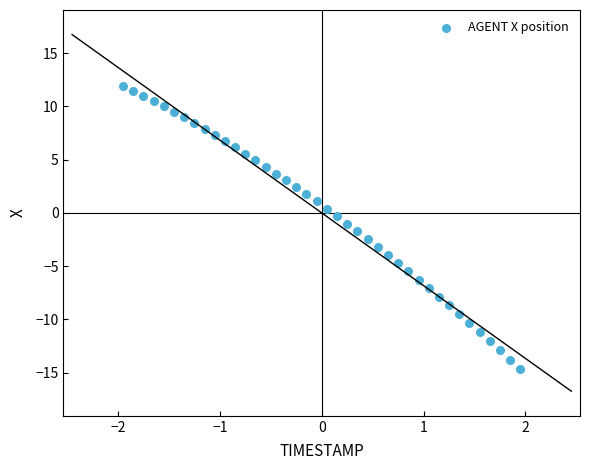

What is the range of Y values (max minus min)?

26.6